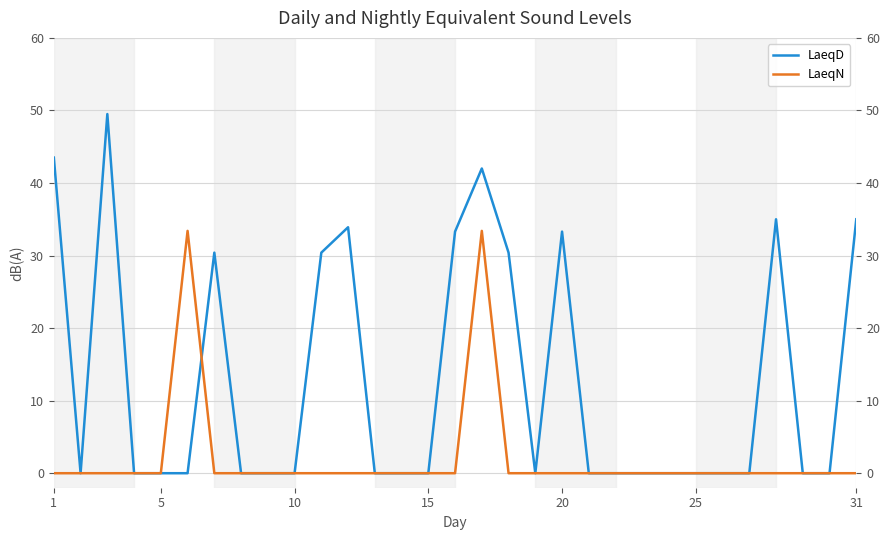

After their last crossing, which series has the higher values: LaeqN or LaeqD?

LaeqD